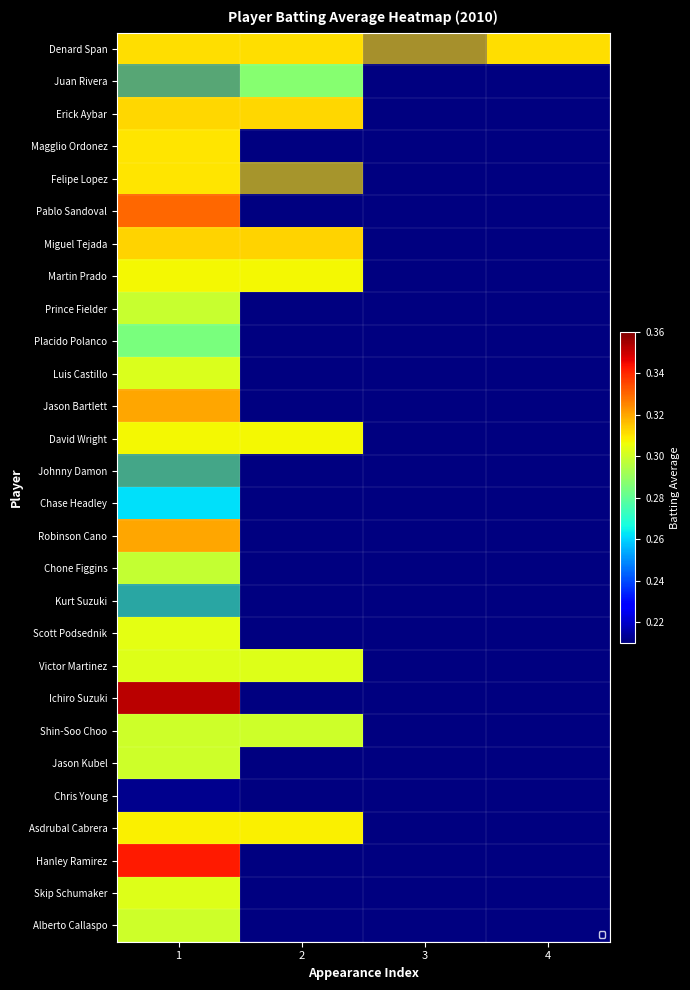

Rank the series by their maximum value, from lowest to highest.

Kurt Suzuki, Johnny Damon, Chris Young, Chase Headley, Placido Polanco, Juan Rivera, Chone Figgins, Prince Fielder, Shin-Soo Choo, Jason Kubel, Alberto Callaspo, Luis Castillo, Victor Martinez, Skip Schumaker, Scott Podsednik, Martin Prado, David Wright, Asdrubal Cabrera, Magglio Ordonez, Felipe Lopez, Denard Span, Erick Aybar, Miguel Tejada, Jason Bartlett, Robinson Cano, Pablo Sandoval, Hanley Ramirez, Ichiro Suzuki